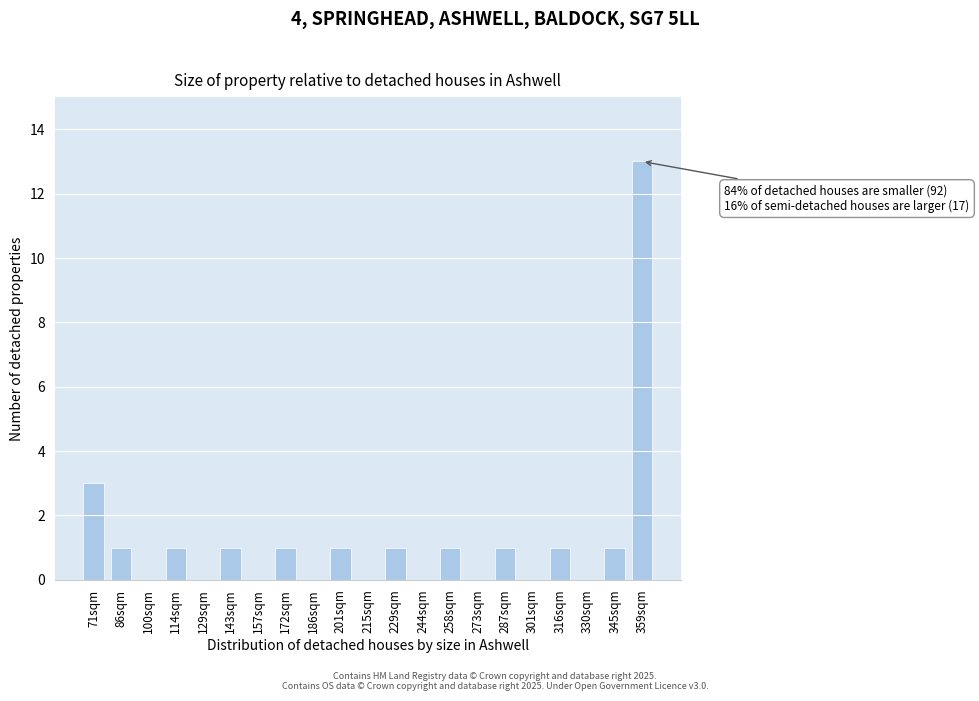

Reading right to left, what are all the values shown in this chart?

359sqm=13	345sqm=1	330sqm=0	316sqm=1	301sqm=0	287sqm=1	273sqm=0	258sqm=1	244sqm=0	229sqm=1	215sqm=0	201sqm=1	186sqm=0	172sqm=1	157sqm=0	143sqm=1	129sqm=0	114sqm=1	100sqm=0	86sqm=1	71sqm=3